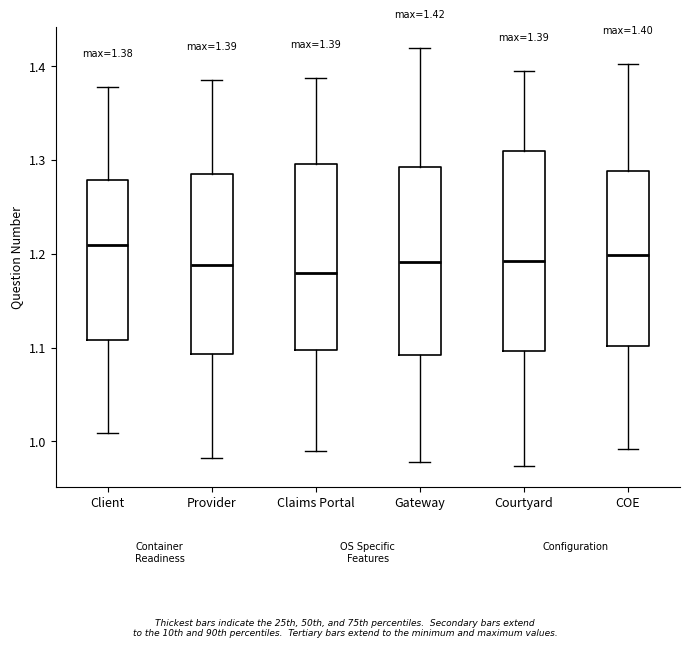

Comparing the boxes themselves (not the whiskers), which one is the tallest?

Courtyard